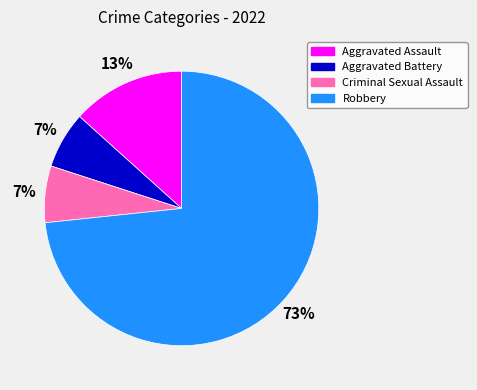

To the nearest percent, what portion does Aggravated Battery represent?

7%